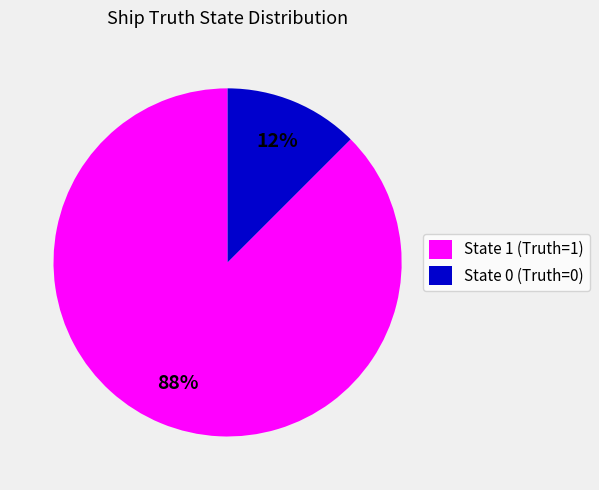

Which category has the smallest portion of the pie?

State 0 (Truth=0)